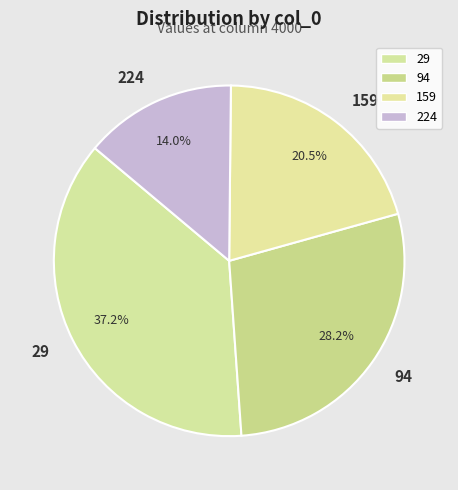

Does any single category account for the majority?

No